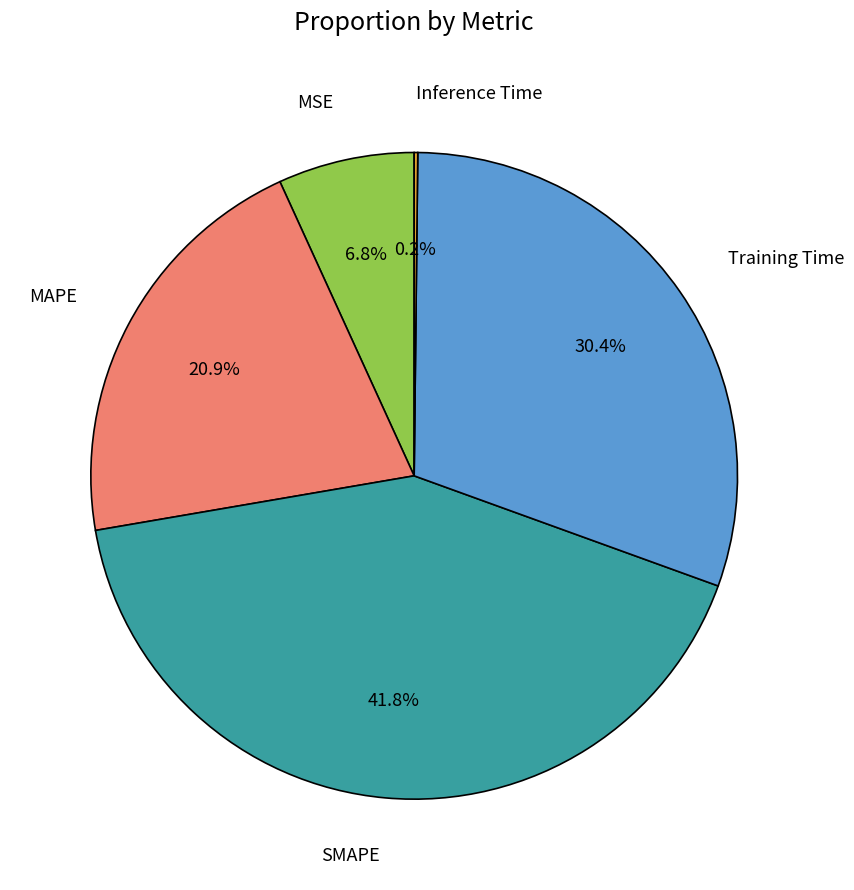

Is there a majority slice in this chart?

No